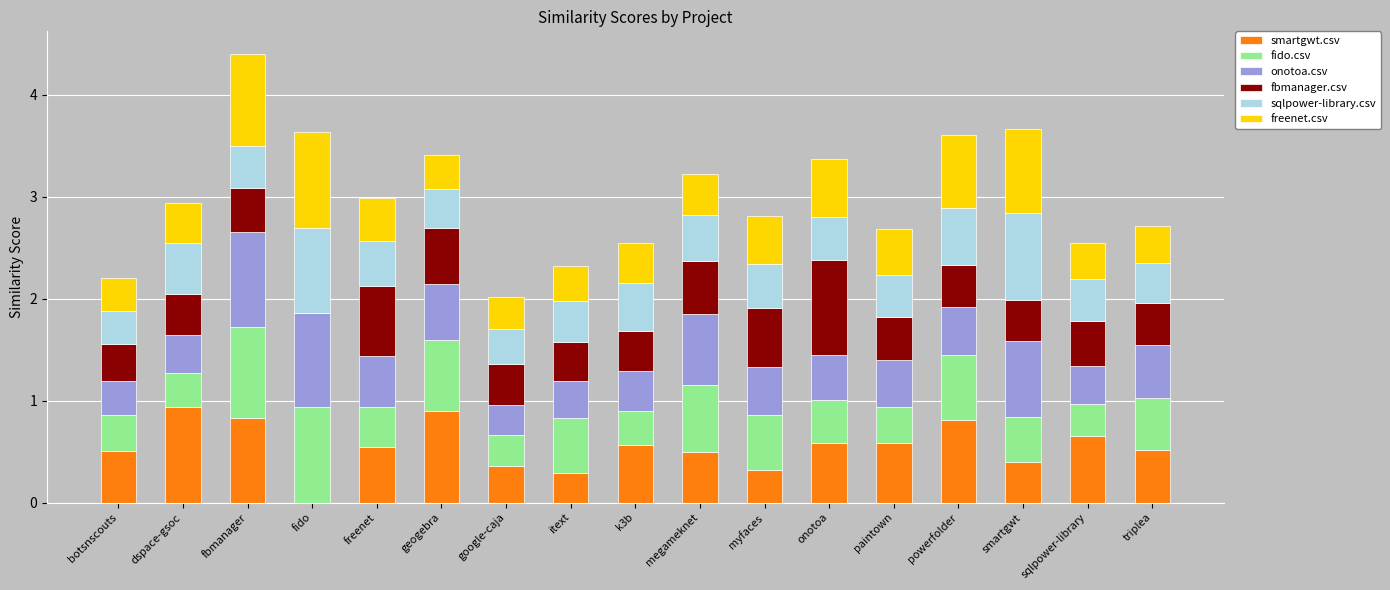

At which category is the sum across all series the highest?

fbmanager